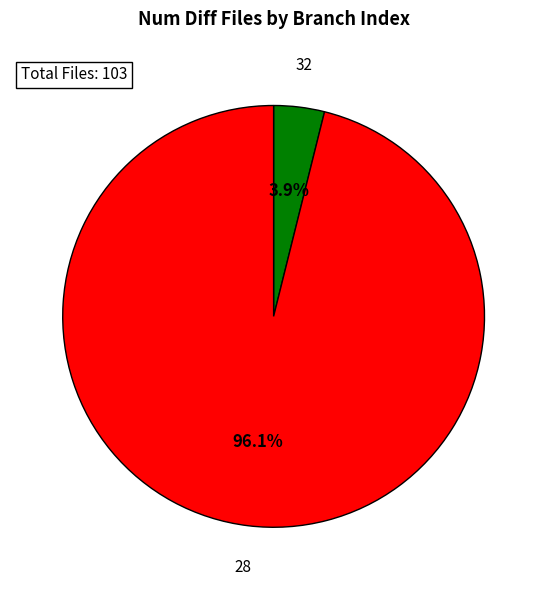

Does any single category account for the majority?

Yes